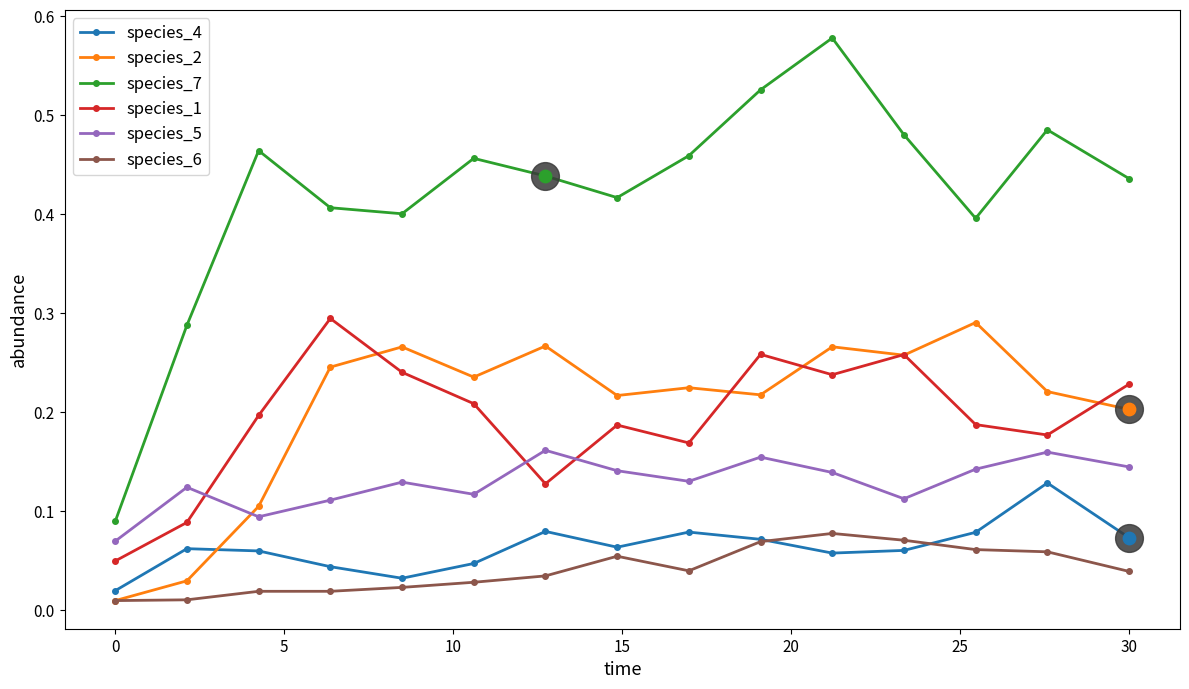

At how many categories does at least one series exceed 0?

15